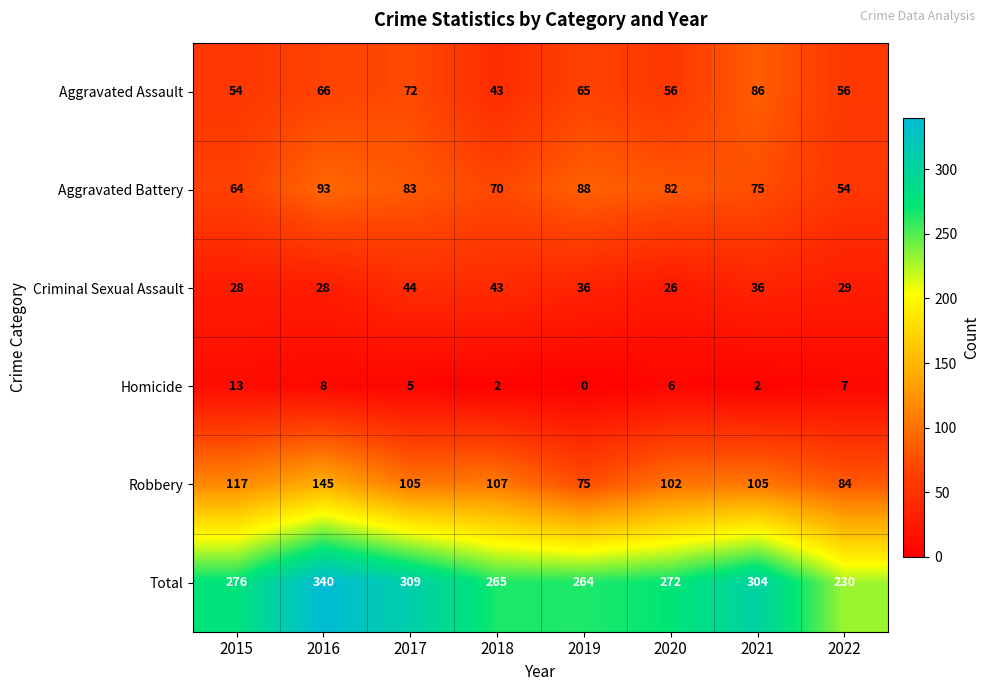

Rank the series by their maximum value, from lowest to highest.

Homicide, Criminal Sexual Assault, Aggravated Assault, Aggravated Battery, Robbery, Total